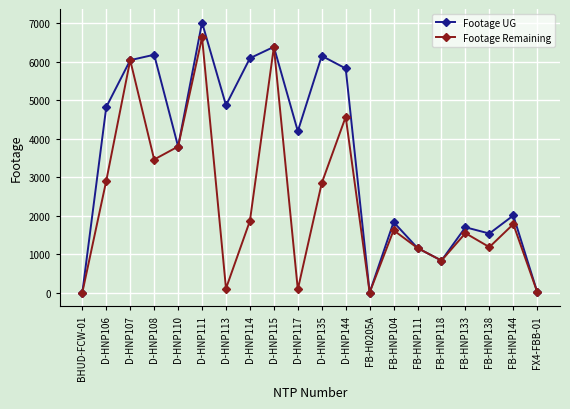

Where is the first local minimum for Footage UG?

D-HNP110